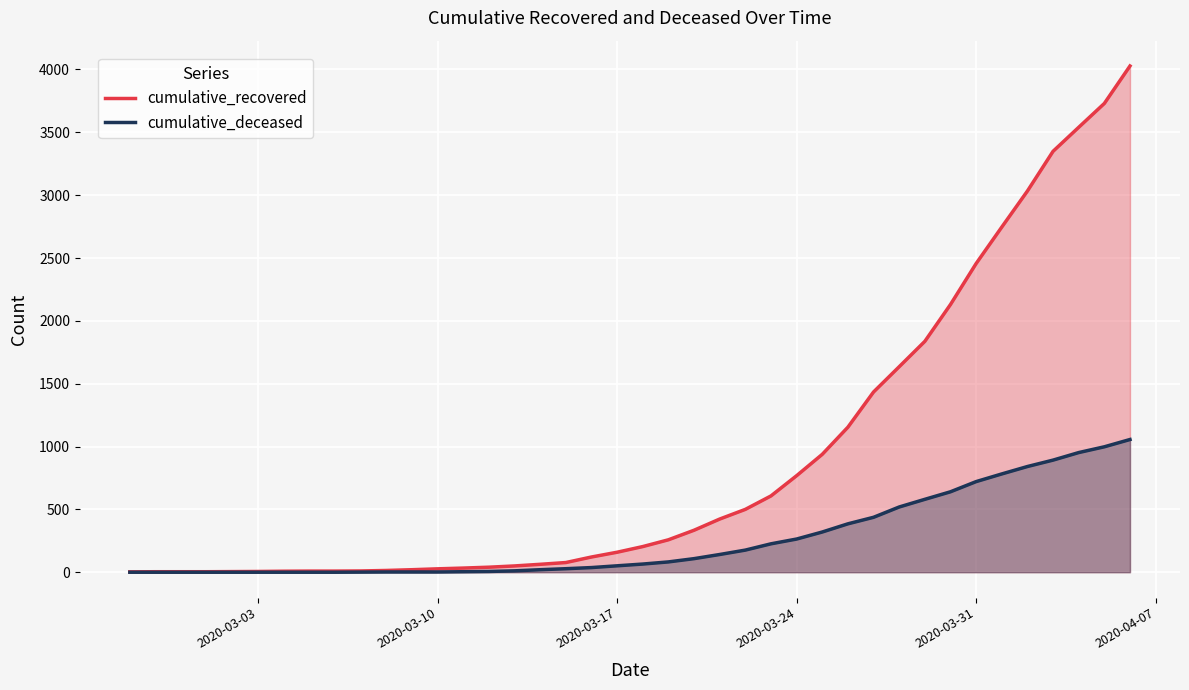

What is the maximum value for cumulative_deceased?

1056